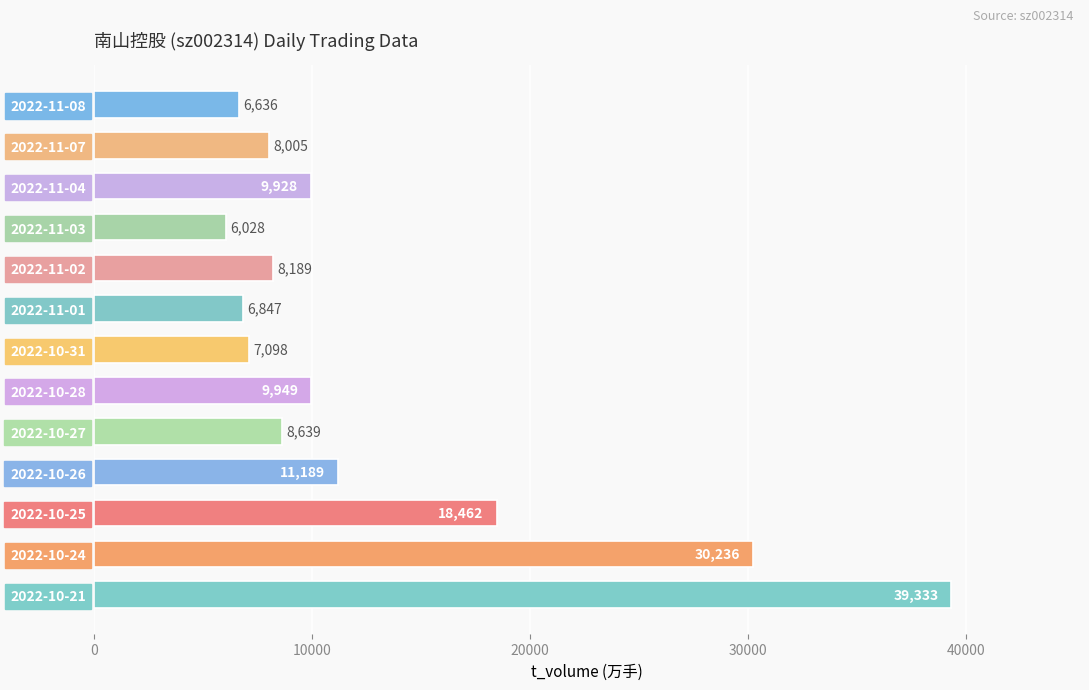

True or false: the data shows 12264 at 2022-10-27.

False